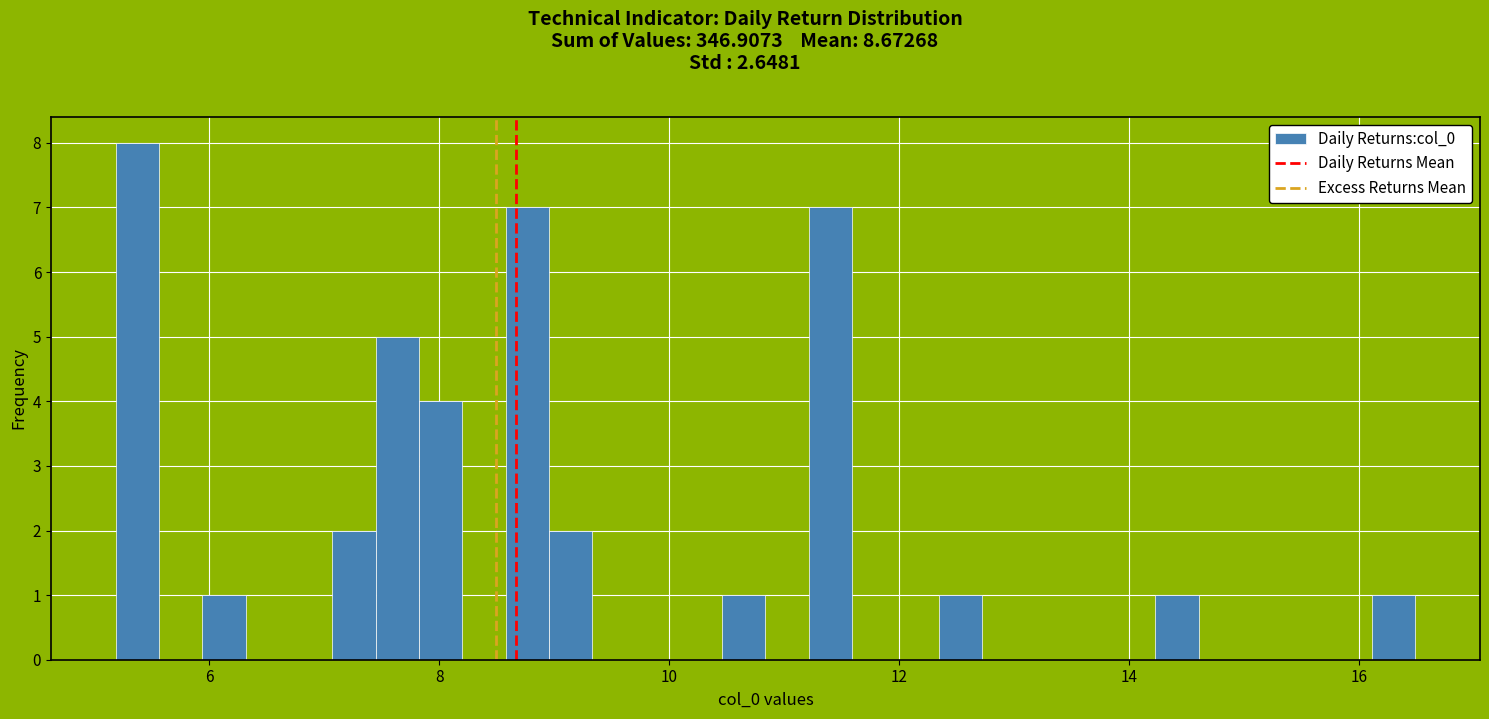

Around what value on the x-axis is the tallest bar? Give the approximate position of its centre, as read against the axis.

5.4